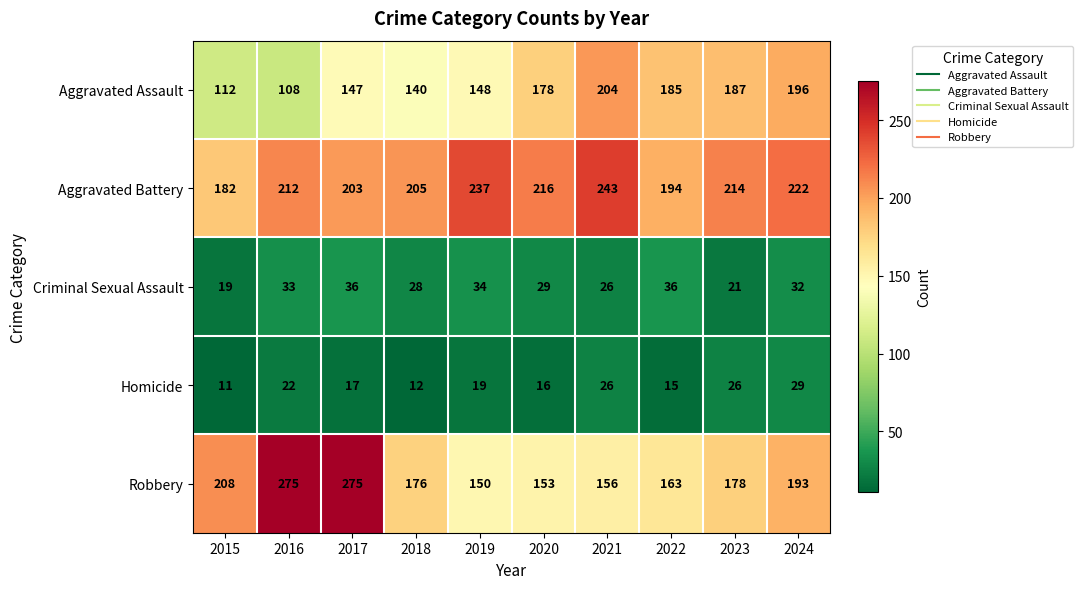

At which label is Homicide closest to 20?

2019